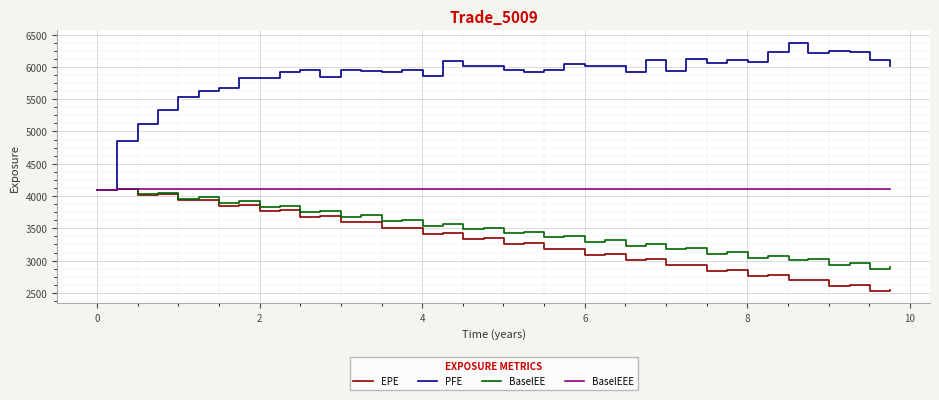

Which series has the largest range (max minus min)?

PFE